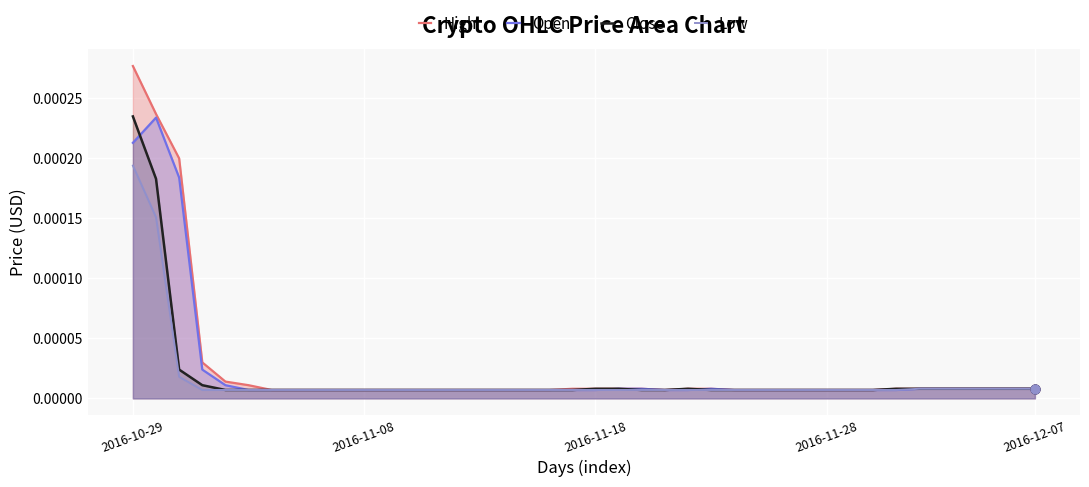

At which category is the sum across all series the highest?

2016-10-29